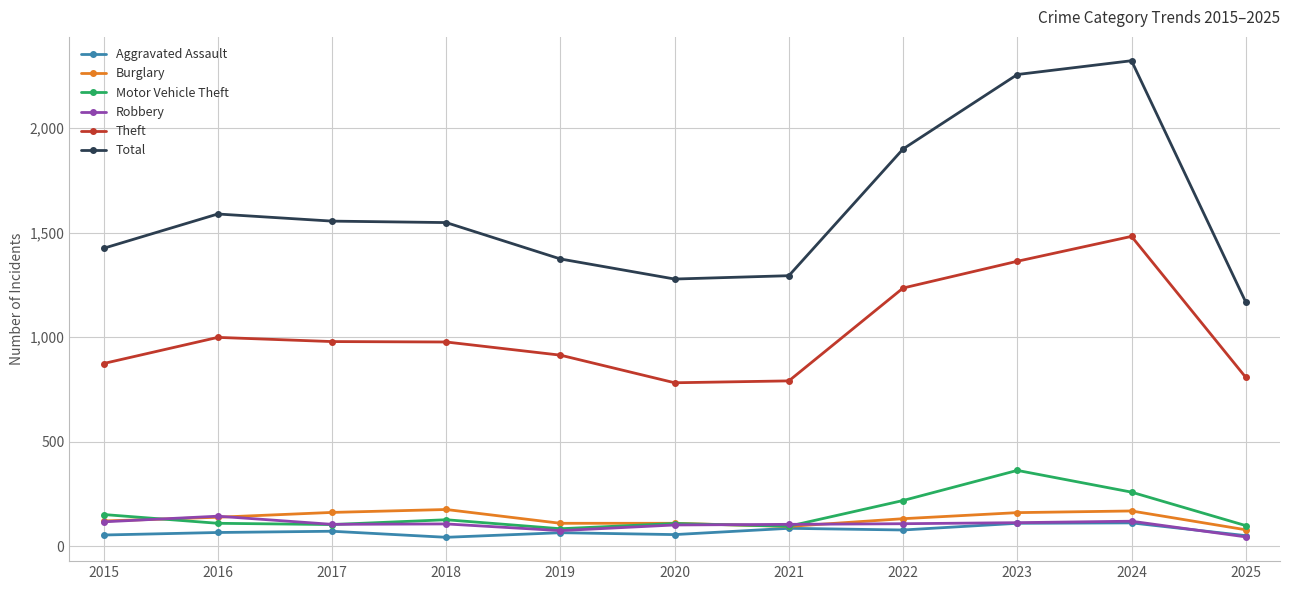

True or false: Theft has more than 0 interior local peaks.

True